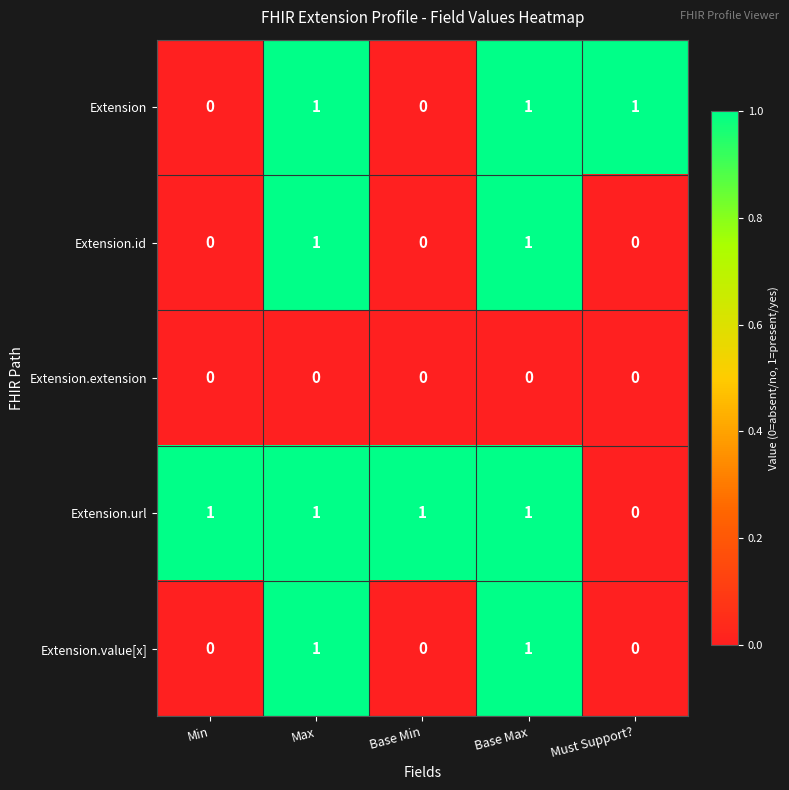

Where is Extension.url nearest to the value 0?

Must Support?